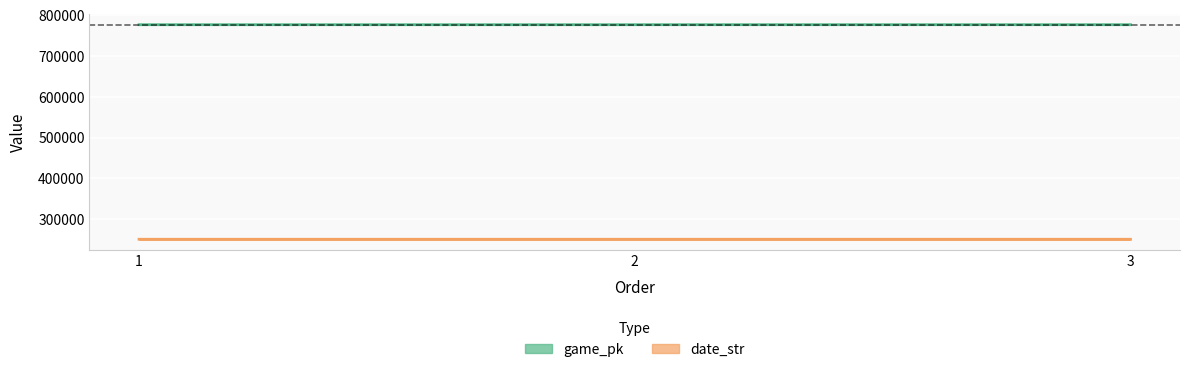

What are all the series names shown in the legend?

game_pk, date_str